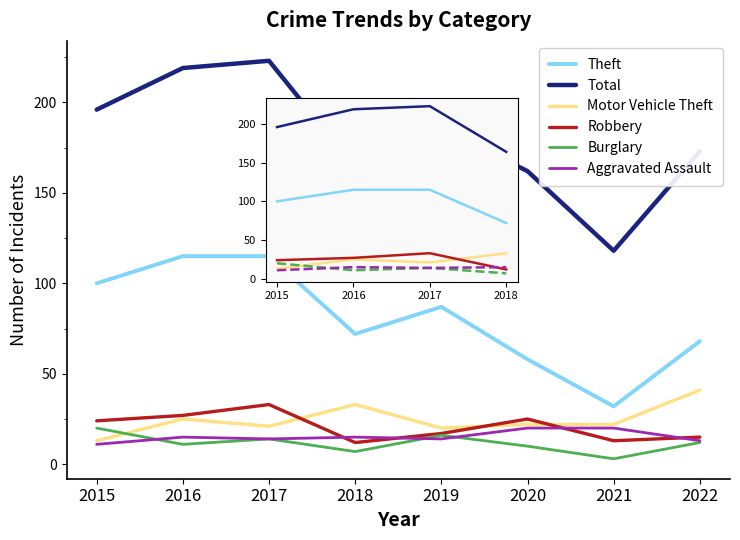

In Robbery, how many points are higher than both neighbors (excluding endpoints)?

2